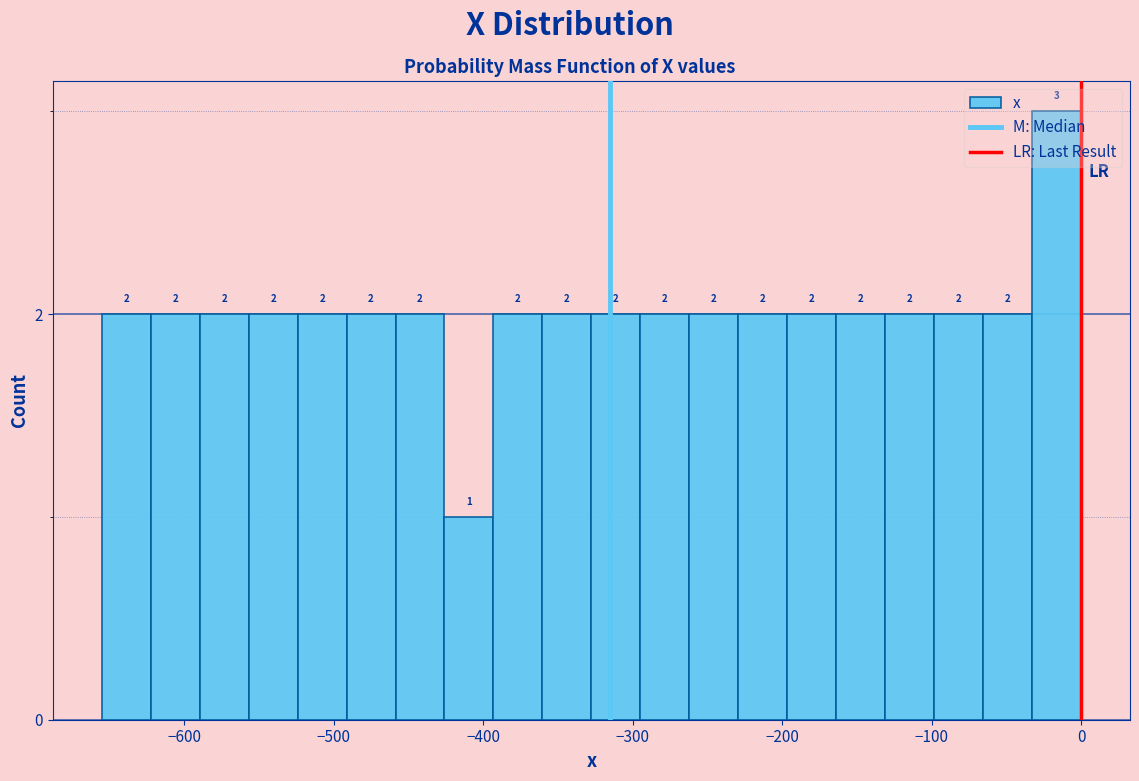

Read against the x-axis, roughly where is the centre of the tallest bar?

-20